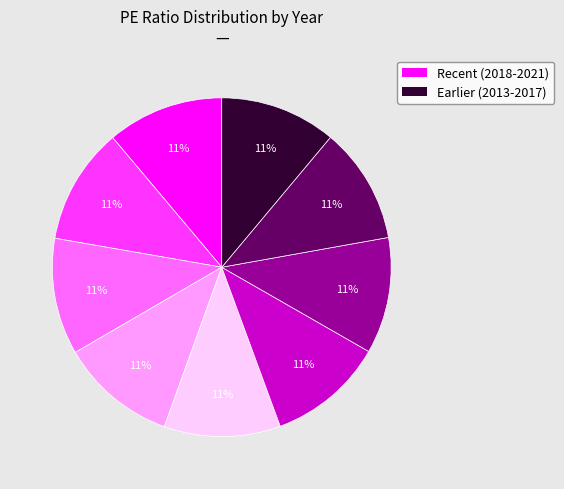

To the nearest percent, what is the average slice percentage?

11%